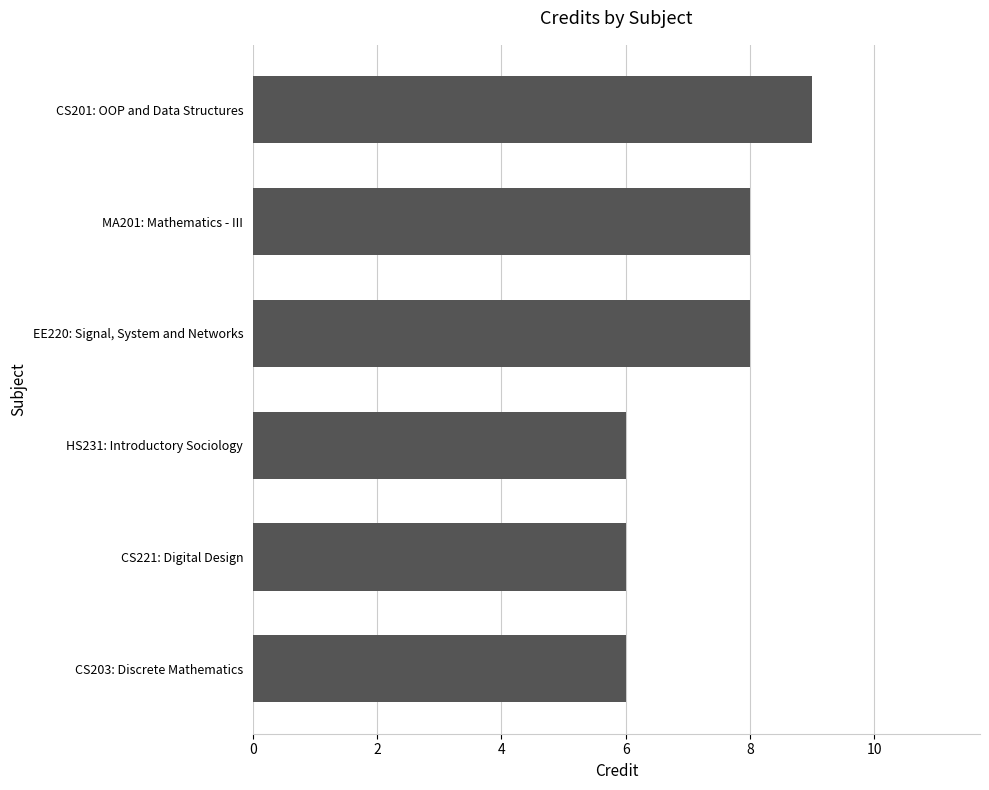

True or false: the data shows 2 at MA201: Mathematics - III.

False